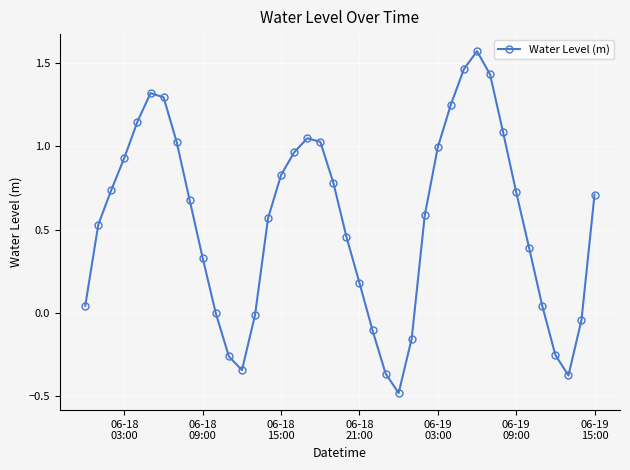

What is the difference between the second highest and second lowest values?

1.8